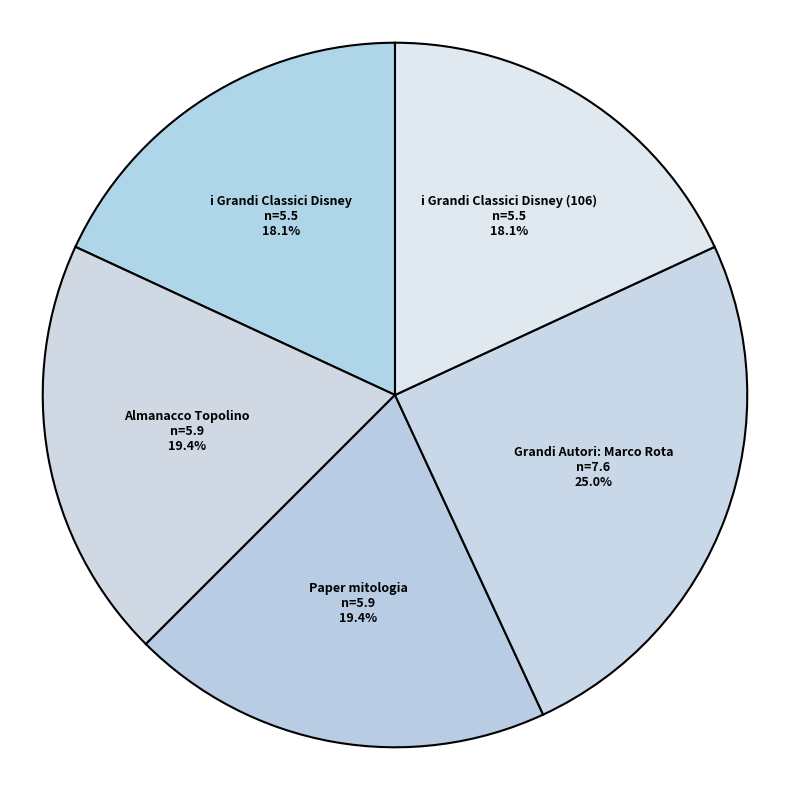

Is there any slice that represents more than half of the pie?

No